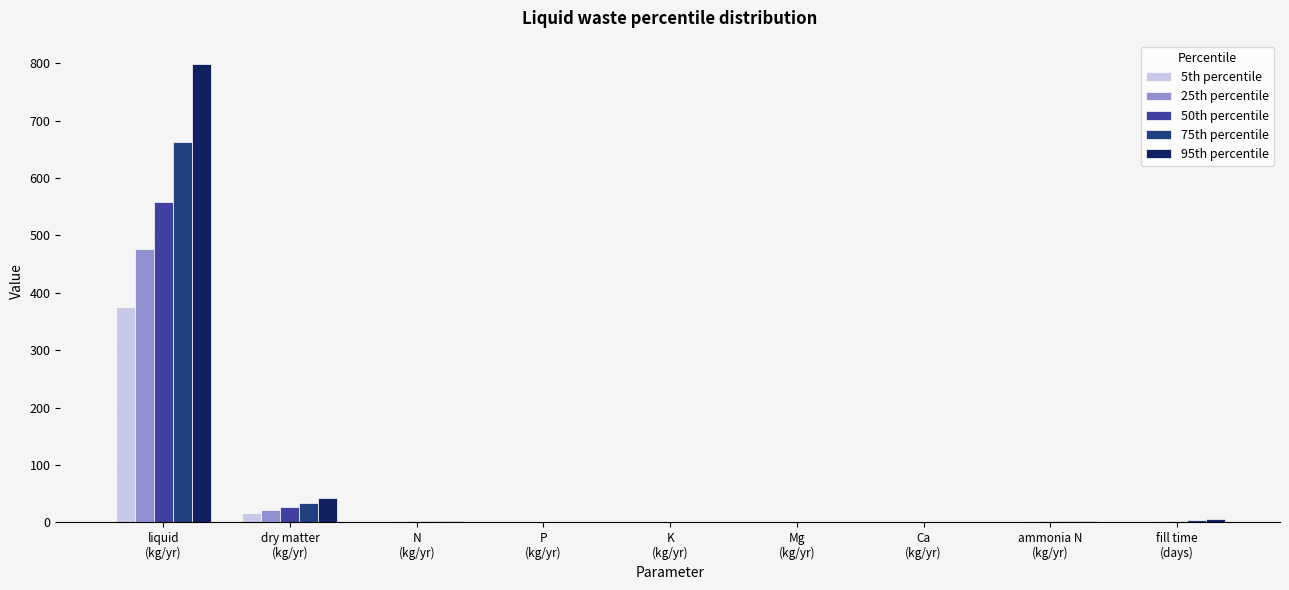

What is the sum of all 25th percentile values?

504.7